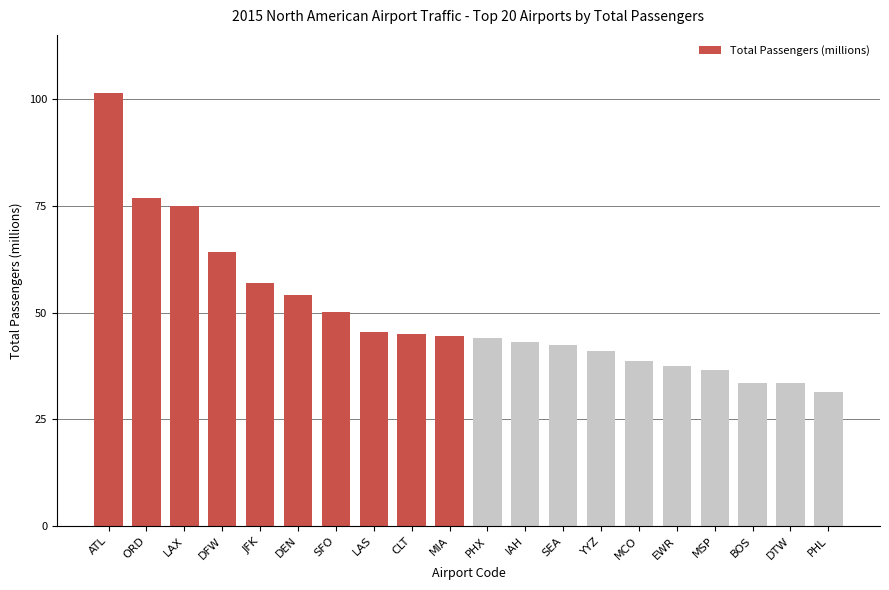

How many series are shown in this chart?

1